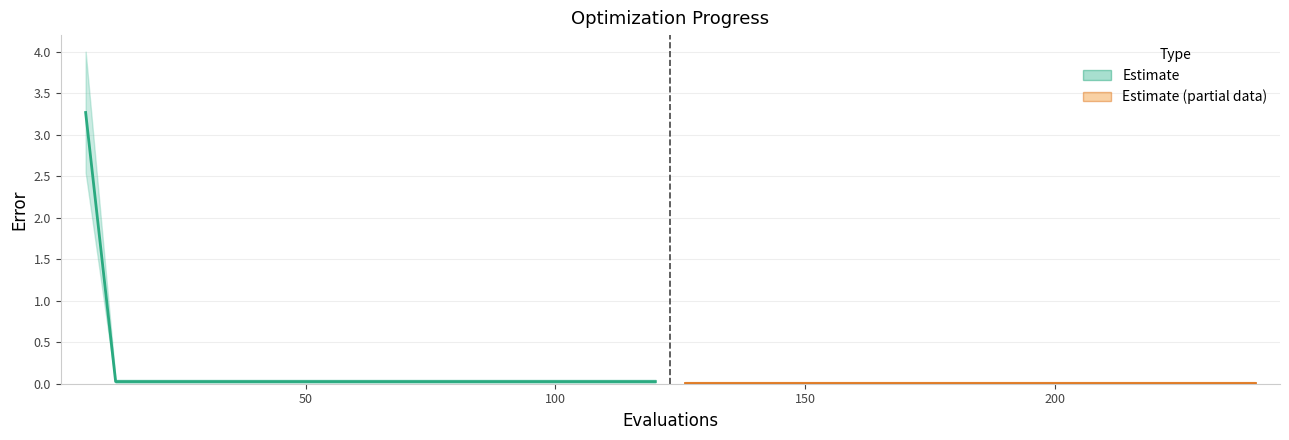

True or false: mean has more than 1 interior local peaks.

False